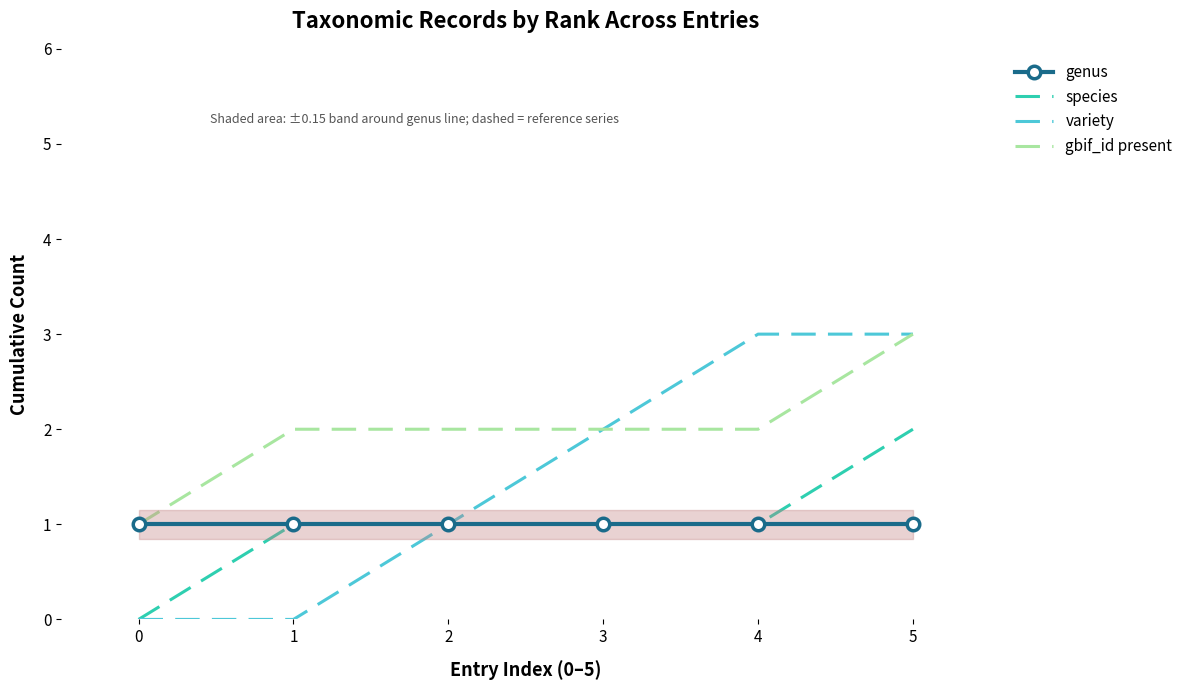

Where is gbif_id present nearest to the value 2?

1